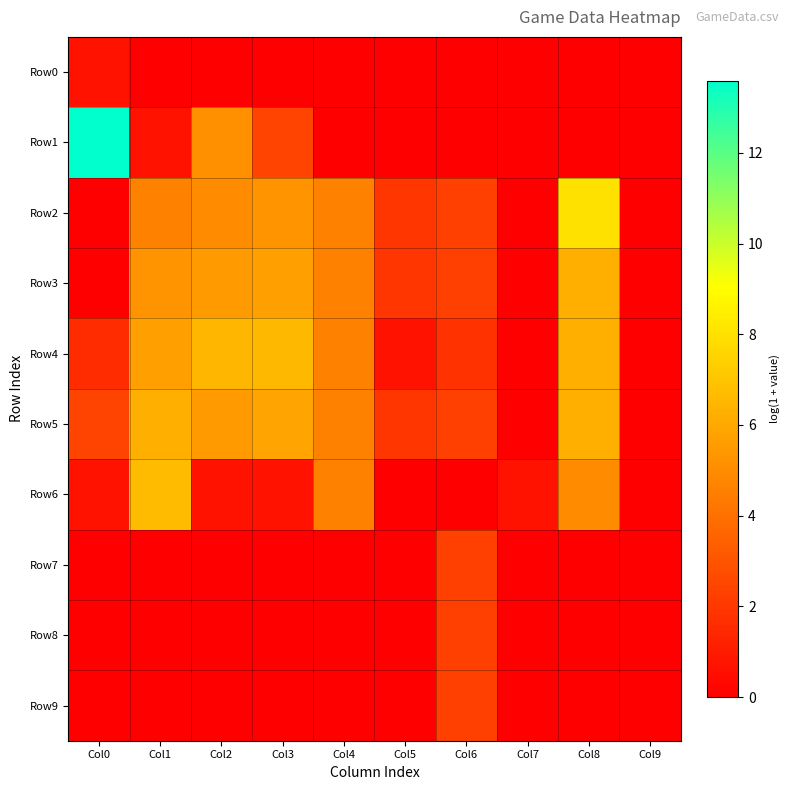

Which series has the widest spread of values?

Row1